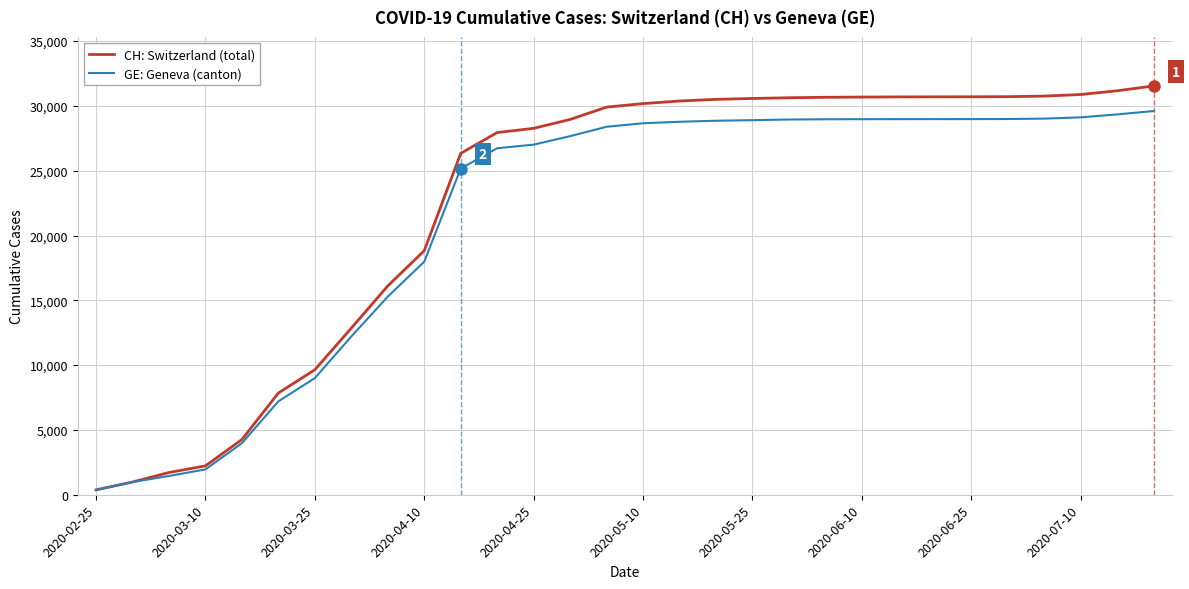

List the series in order of their peak value, highest first.

CH: Switzerland (total), GE: Geneva (canton)